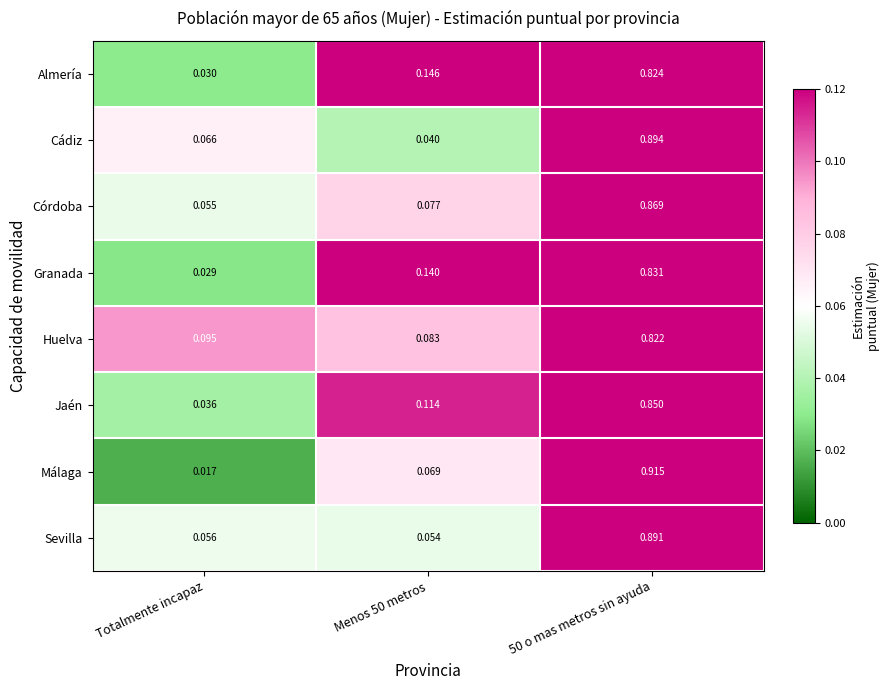

Which series changed the most between Menos 50 metros and 50 o mas metros sin ayuda?

Cádiz